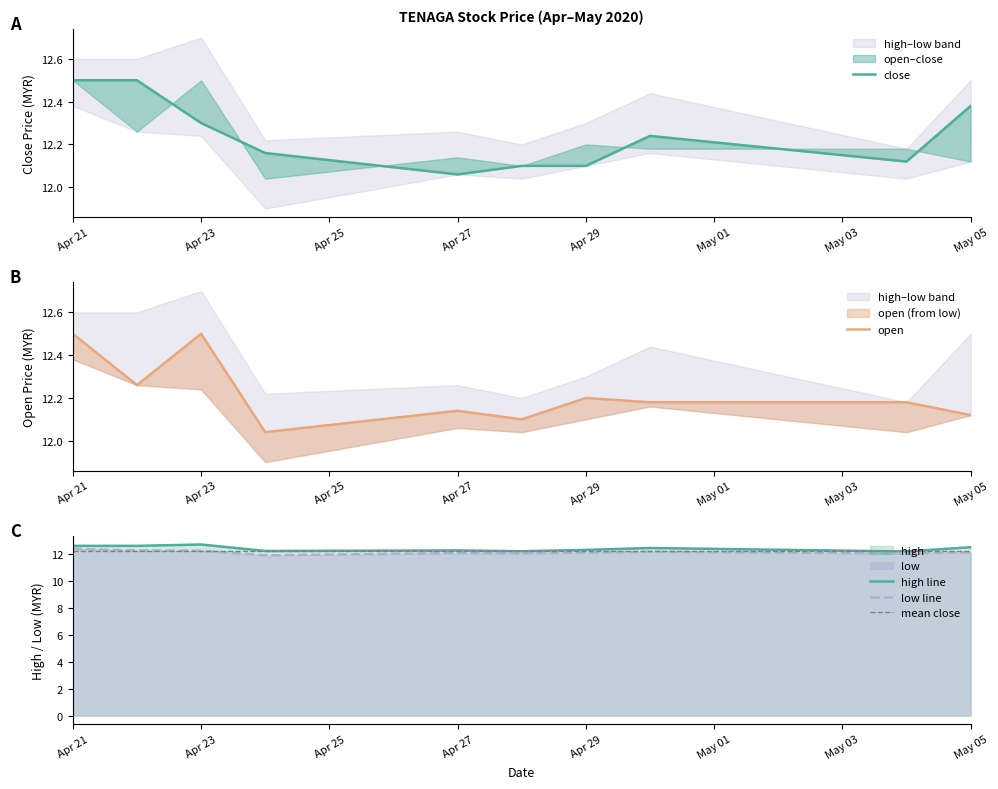

The value of low line at Apr 23 is 12.2. True or false?

True